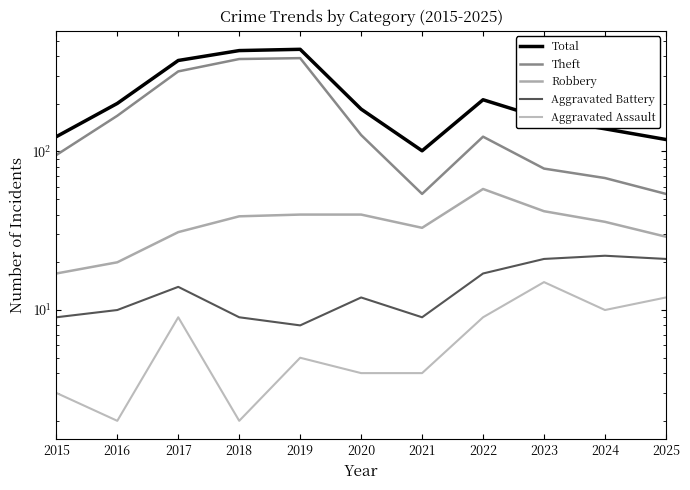

True or false: Total has more than 1 points higher than both neighbors.

True